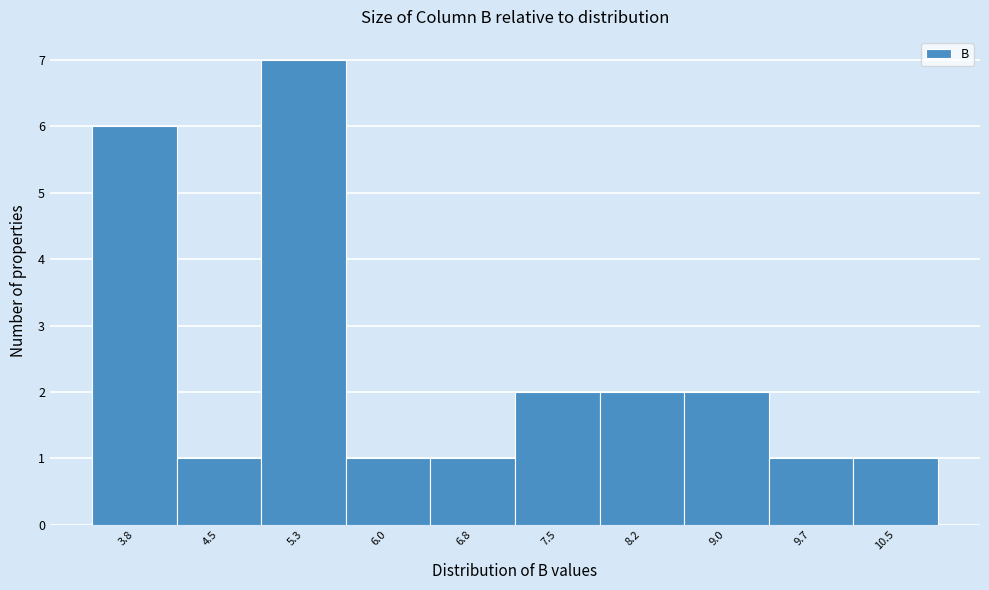

Reading left to right, what are all the values shown in this chart?

6	1	7	1	1	2	2	2	1	1